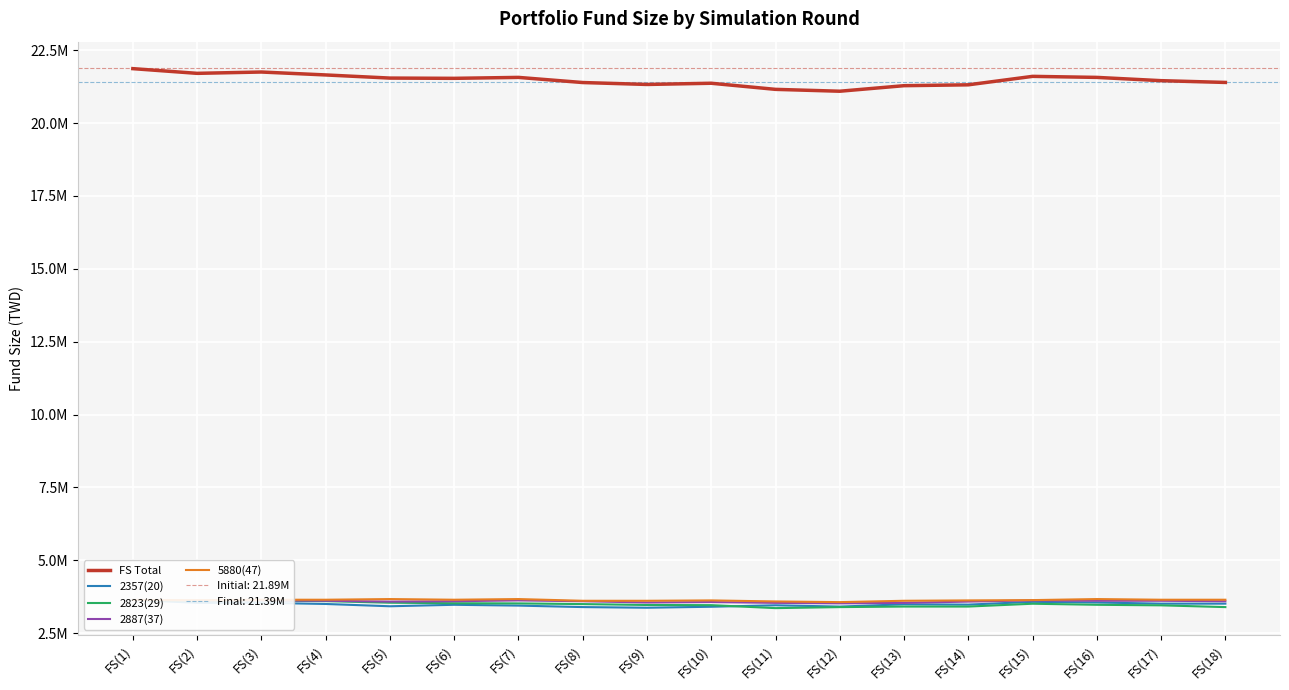

What is the smallest value displayed?

3362655.1